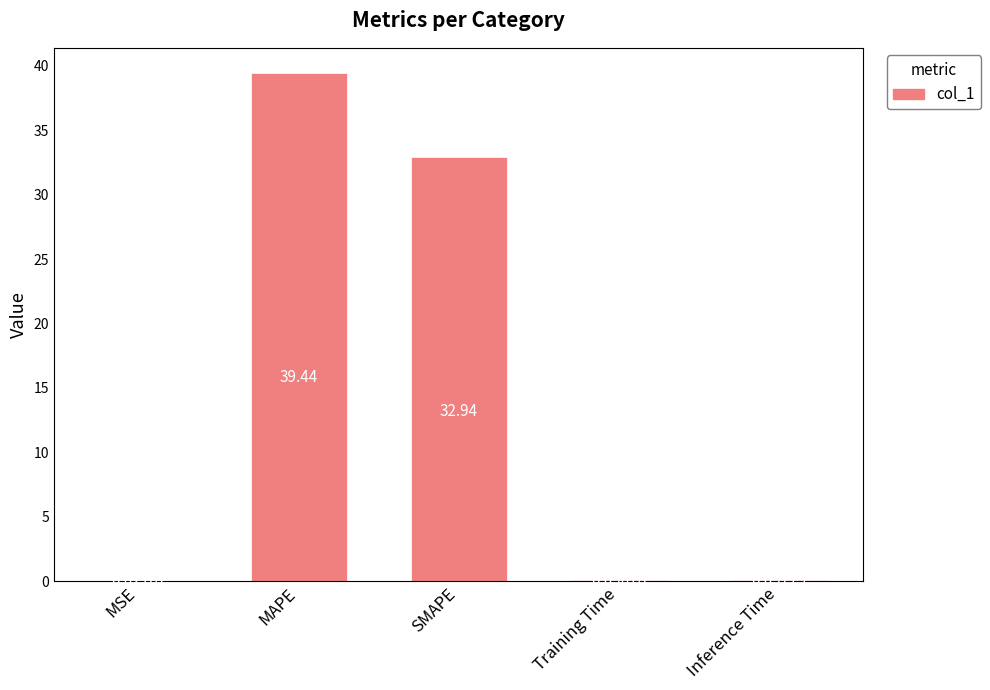

True or false: the data shows 14.5 at SMAPE.

False